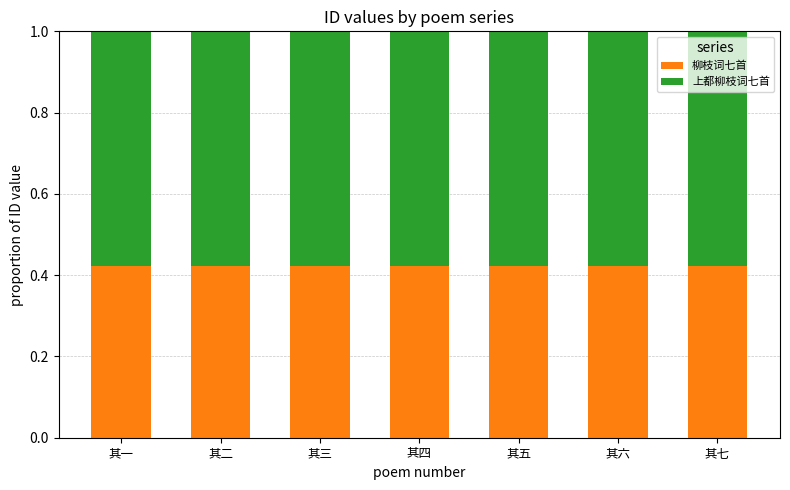

How many 柳枝词七首 values are between 0 and 1?

7